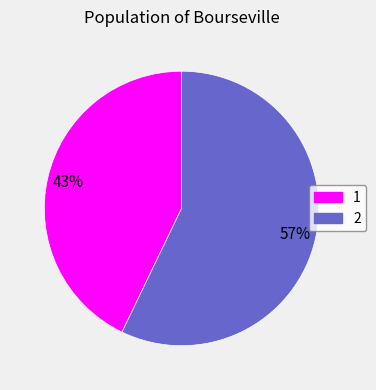

What percentage is the 1 slice, to the nearest percent?

43%